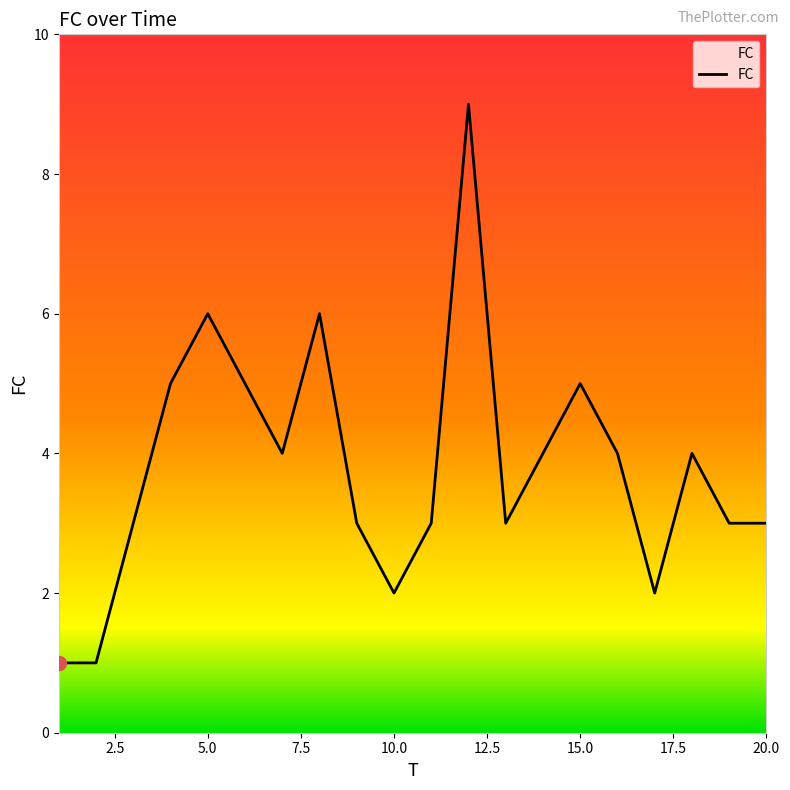

What is the difference between the maximum and minimum values?

8